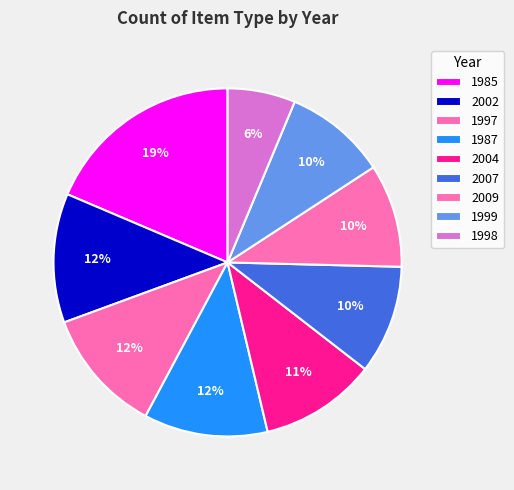

The 1985 slice represents 31% of the pie. True or false?

False